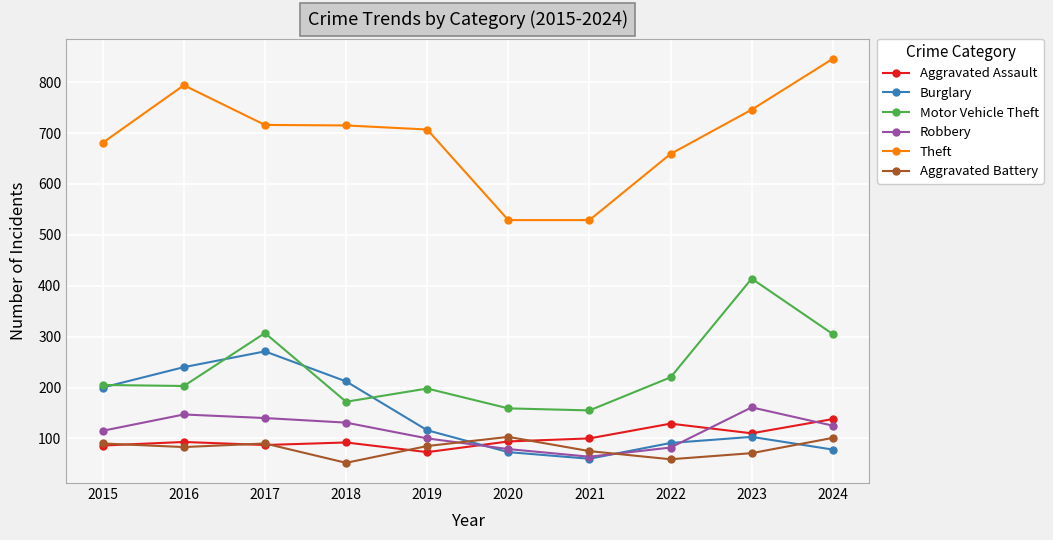

What is the value of the Aggravated Battery point at the 6th from the left?

103